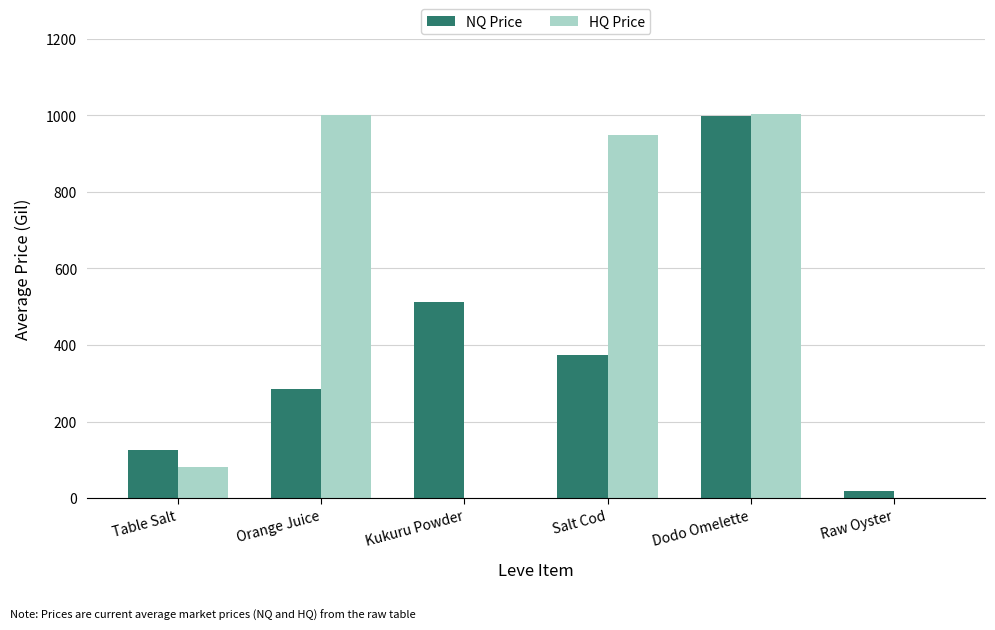

Between Dodo Omelette and Raw Oyster, which series saw the biggest shift?

HQ Price